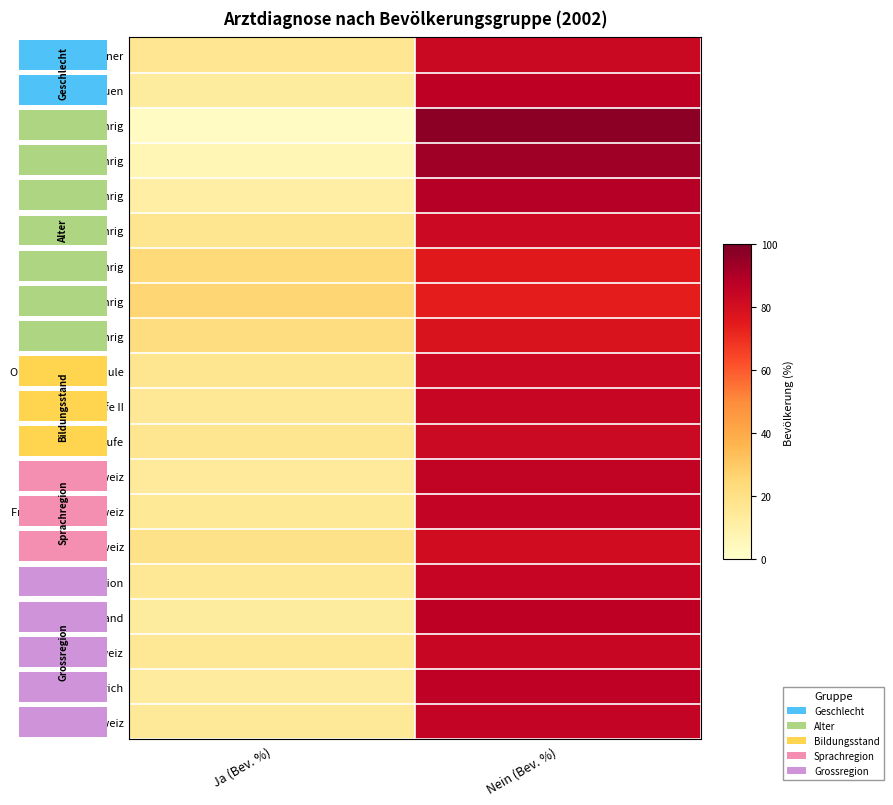

Which series has the largest range (max minus min)?

15-24-jährig